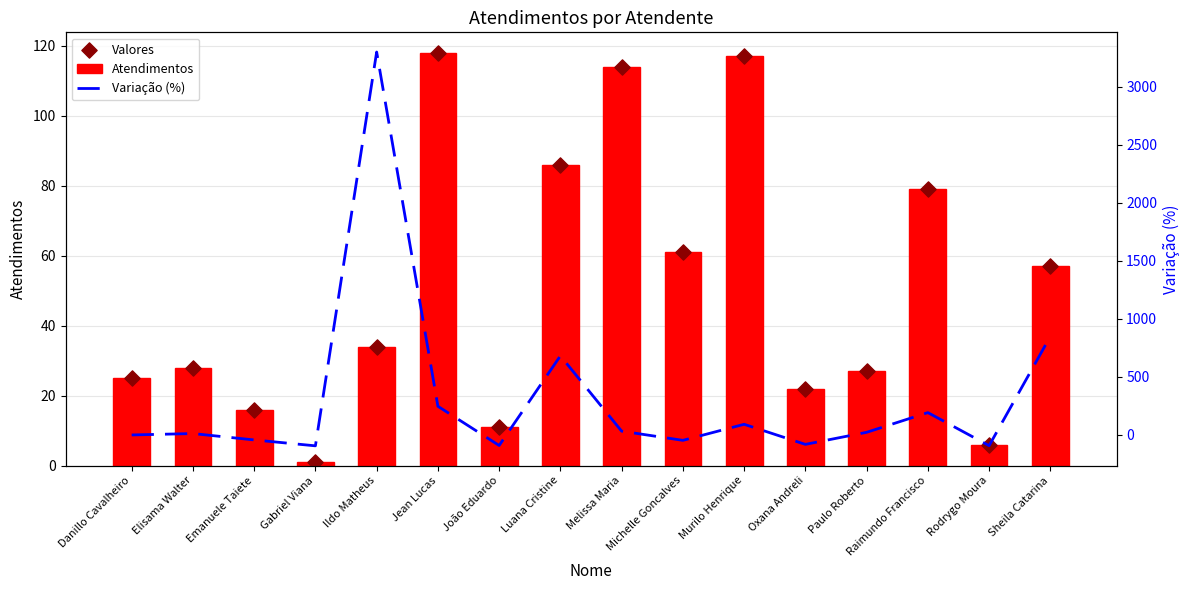

Which series reaches the maximum Y coordinate?

Variação (%)